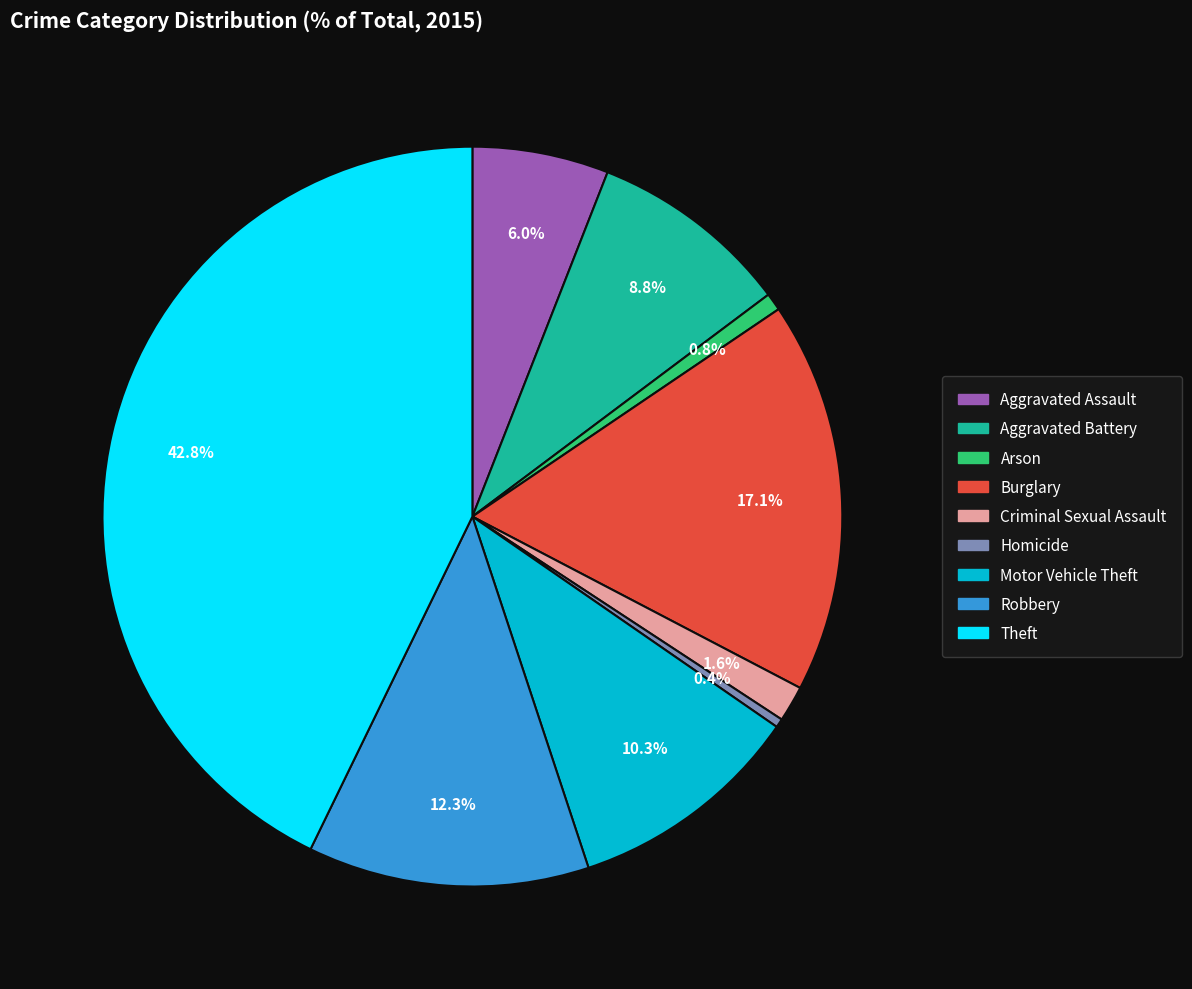

How many slices are in this pie chart?

9